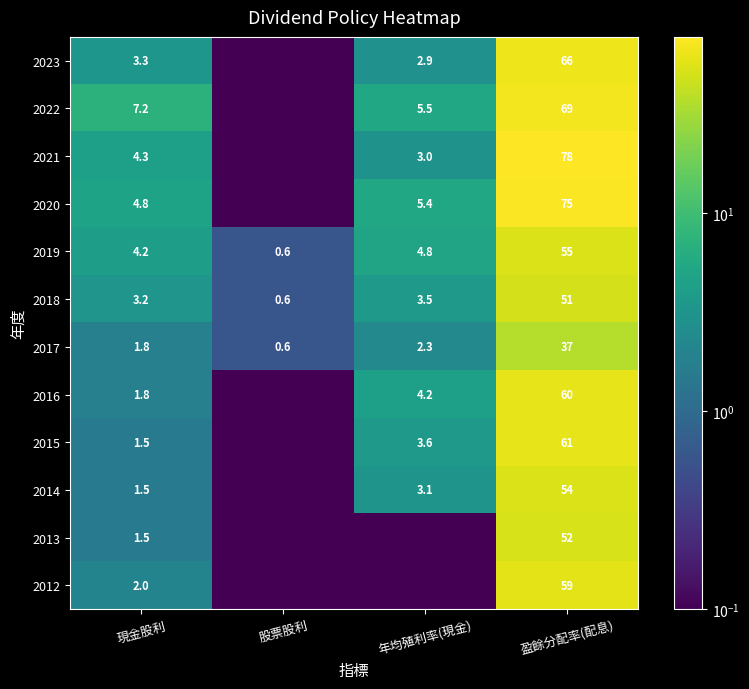

List the labels in order of 2017 value, largest first.

盈餘分配率(配息), 年均殖利率(現金), 現金股利, 股票股利